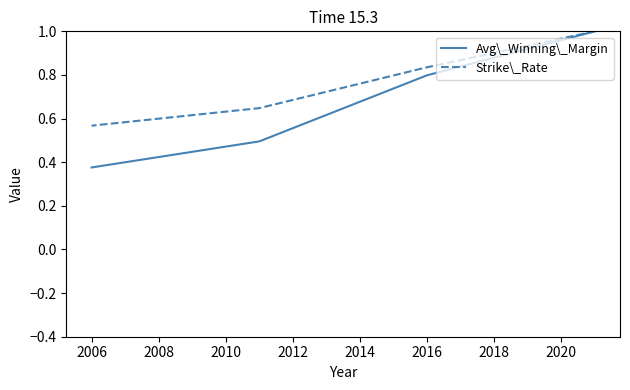

True or false: Avg\_Winning\_Margin has more than 0 interior local peaks.

False